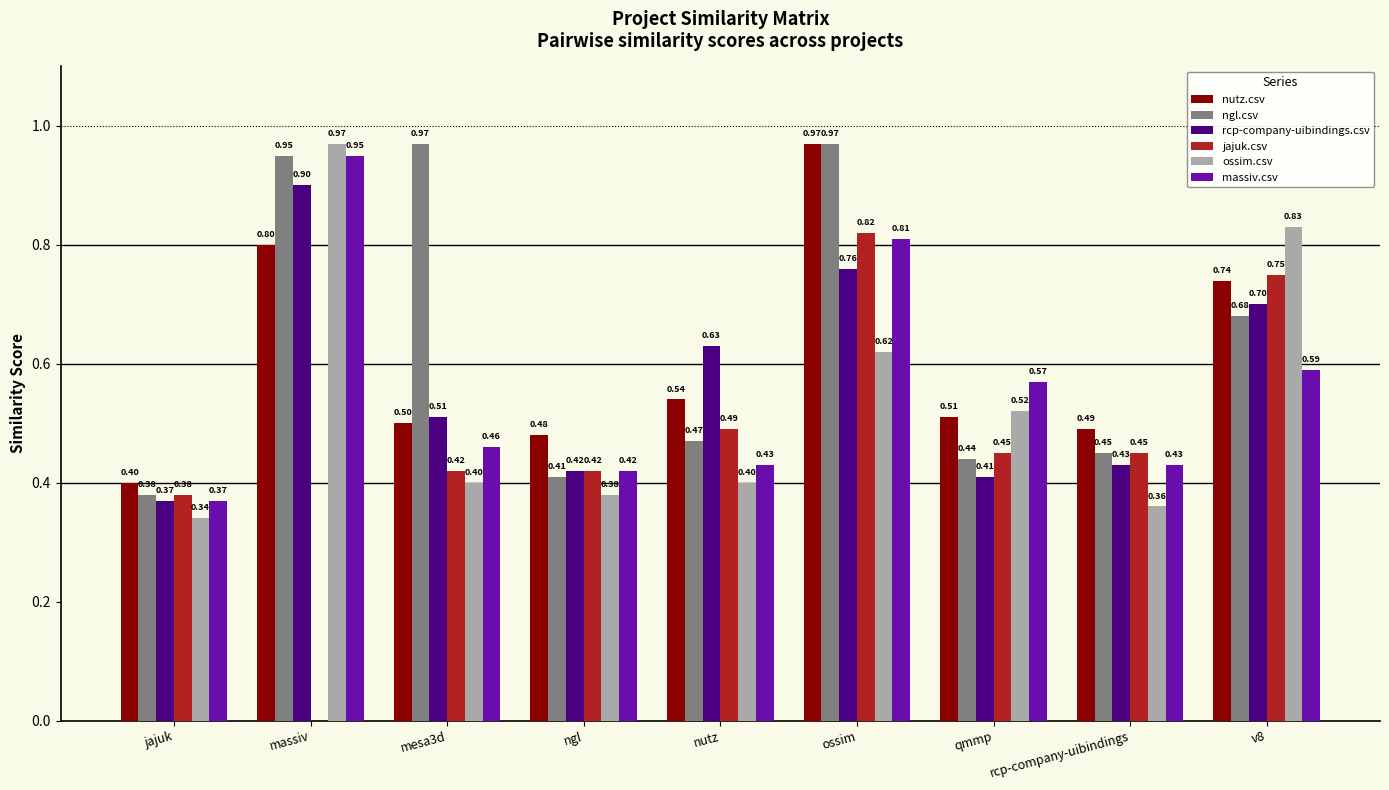

Where is massiv.csv nearest to the value 0?

jajuk